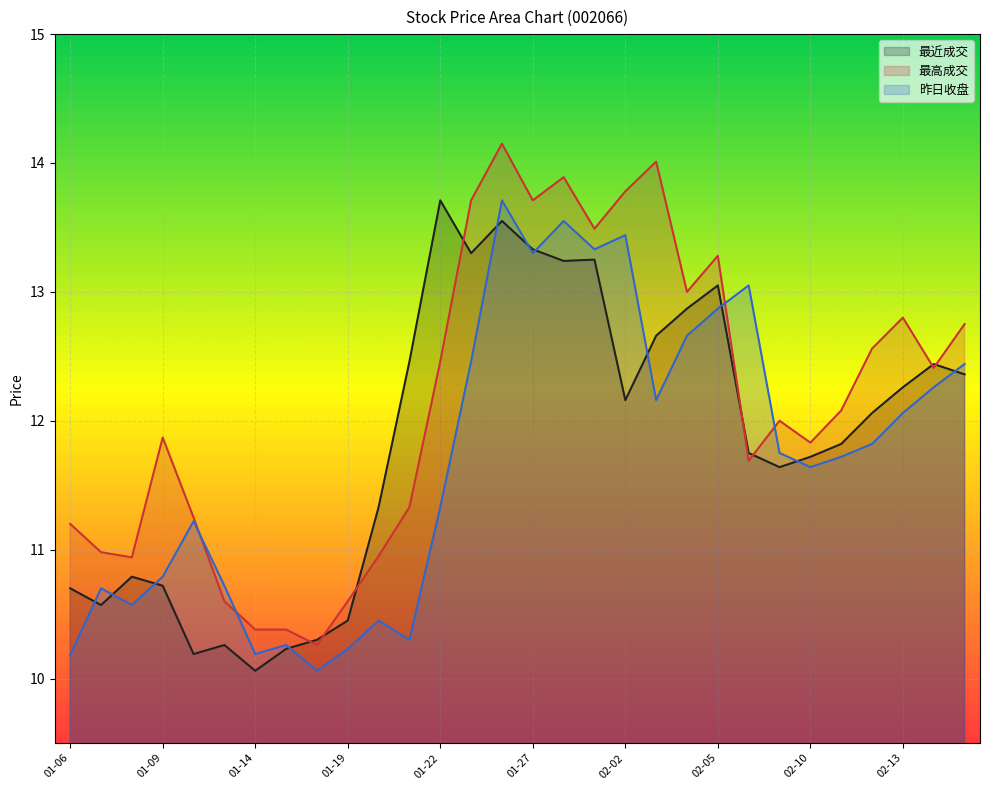

In 昨日收盘, how many points are lower than both neighbors (excluding endpoints)?

8